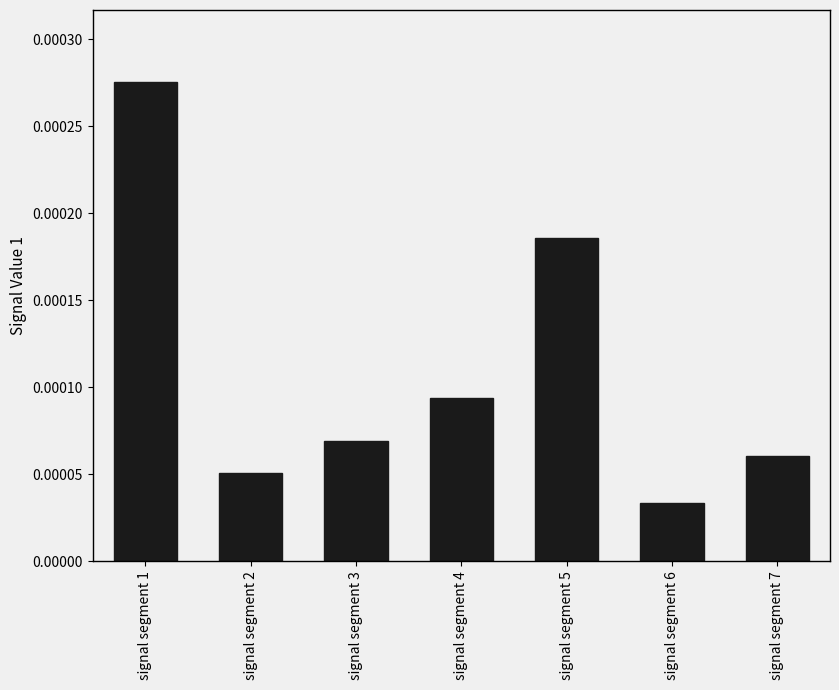

Does the chart contain stacked bars?

No